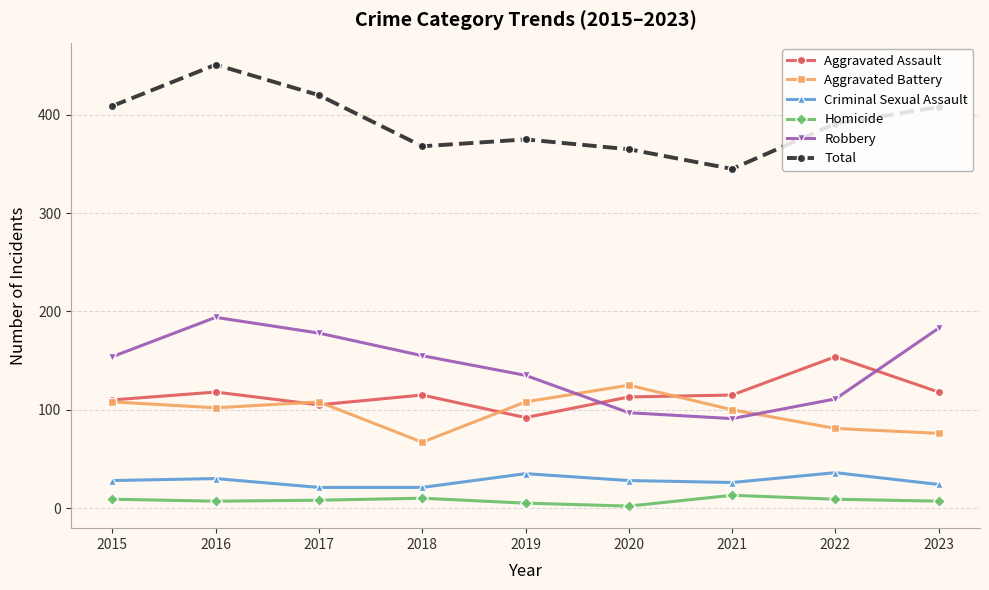

What is the total value across all series at 2018?

736